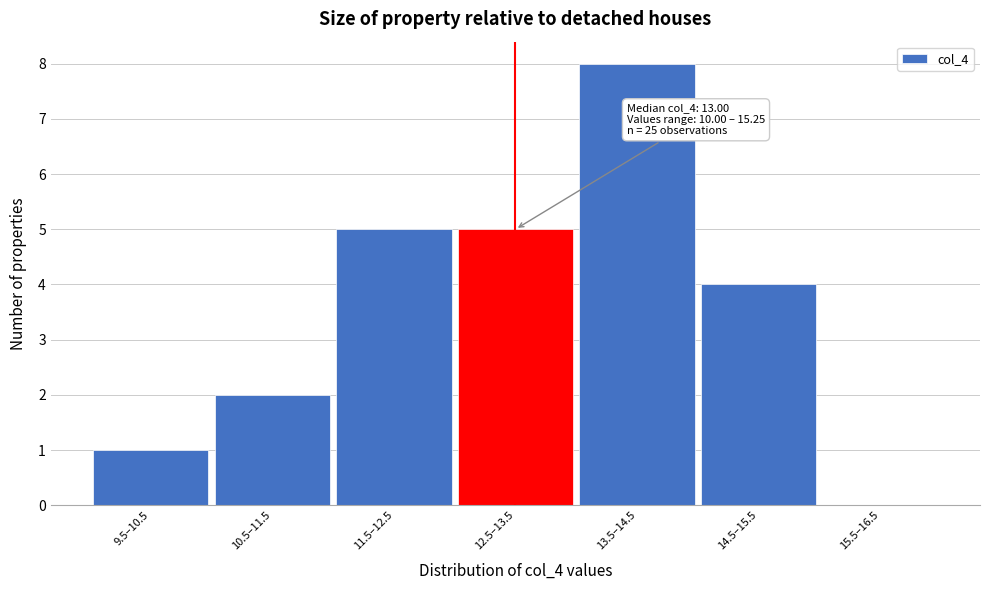

Reading left to right, what are all the values shown in this chart?

9.5–10.5=1	10.5–11.5=2	11.5–12.5=5	12.5–13.5=5	13.5–14.5=8	14.5–15.5=4	15.5–16.5=0